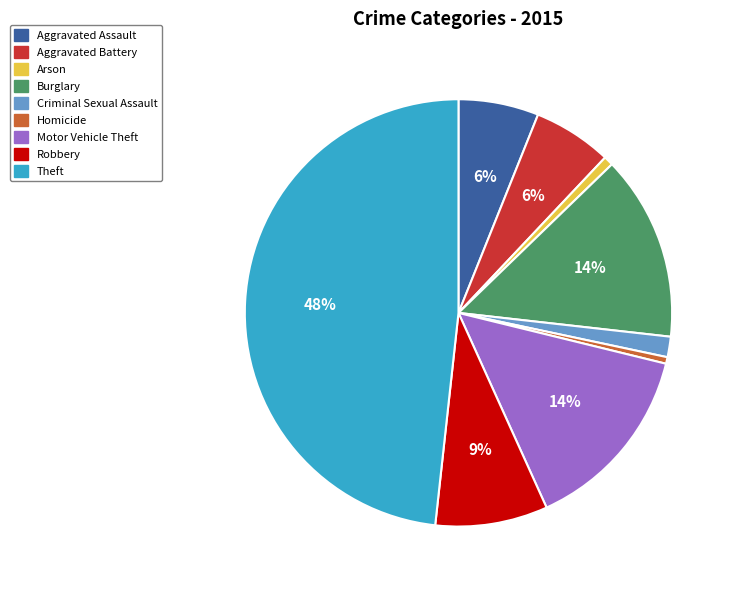

Is there any slice that represents more than half of the pie?

No